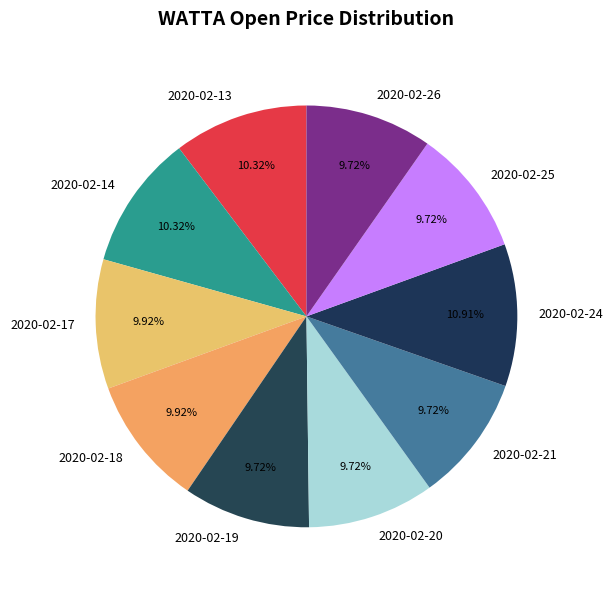

To the nearest percent, what is the combined percentage of 2020-02-13 and 2020-02-26?

20%